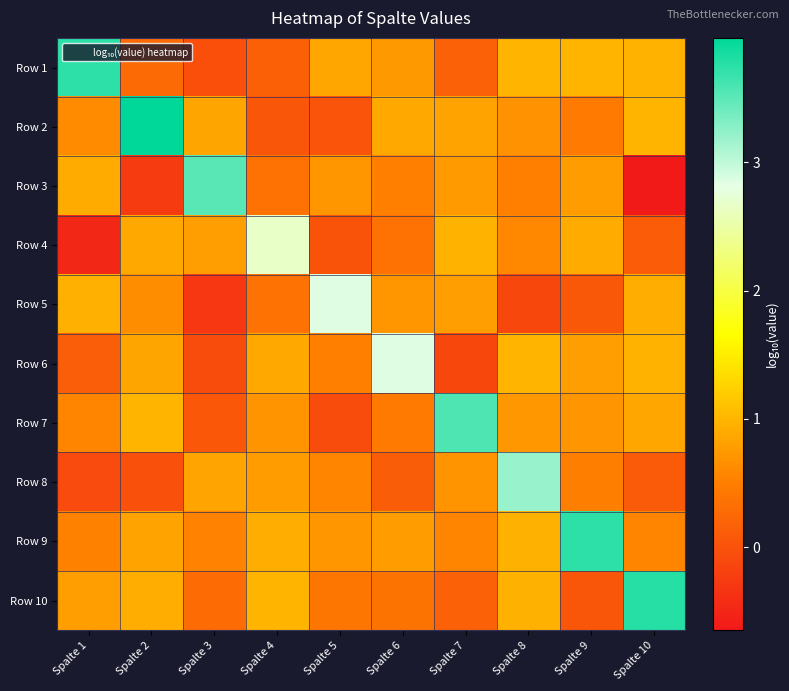

Count the number of data series in this chart.

10